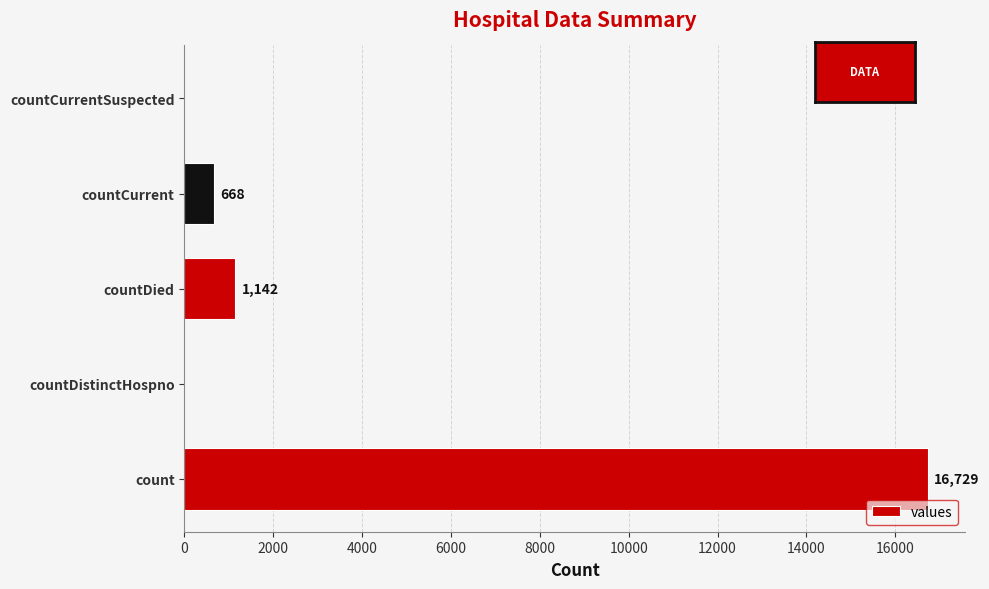

Reading top to bottom, transcribe all the data shown in this chart.

countCurrentSuspected=0	countCurrent=668	countDied=1142	countDistinctHospno=0	count=16729